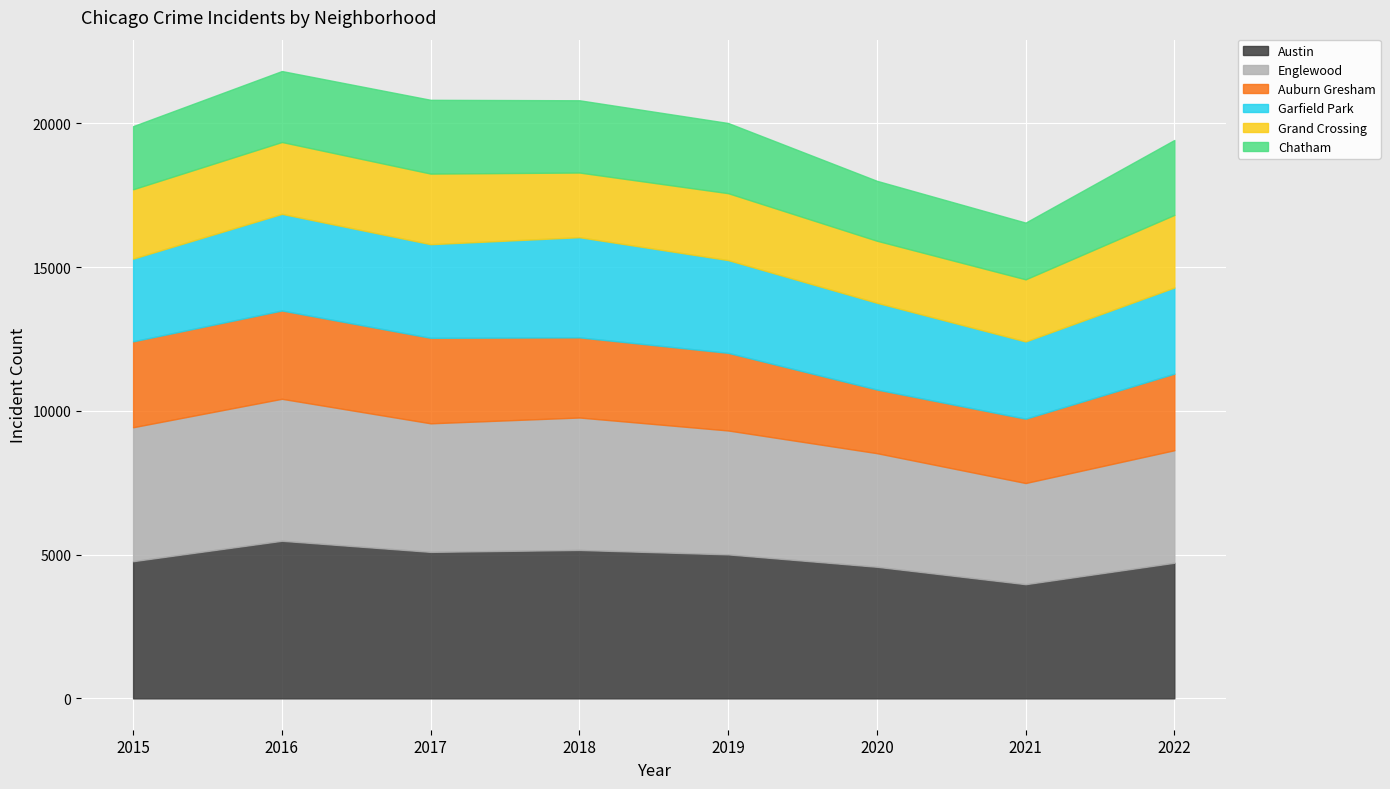

What is the difference between the second highest and minimum values in the Auburn Gresham series?

775